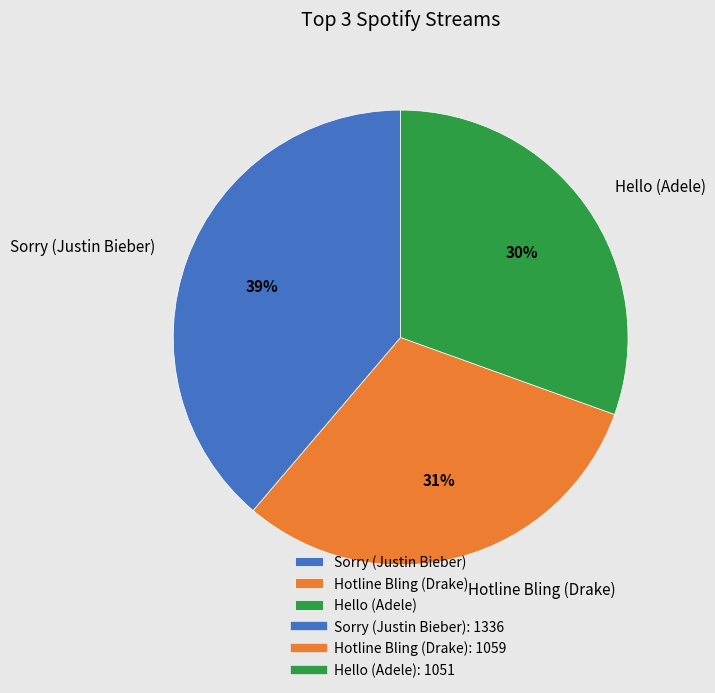

Is it true that Hello (Adele) is 30% of the pie?

True